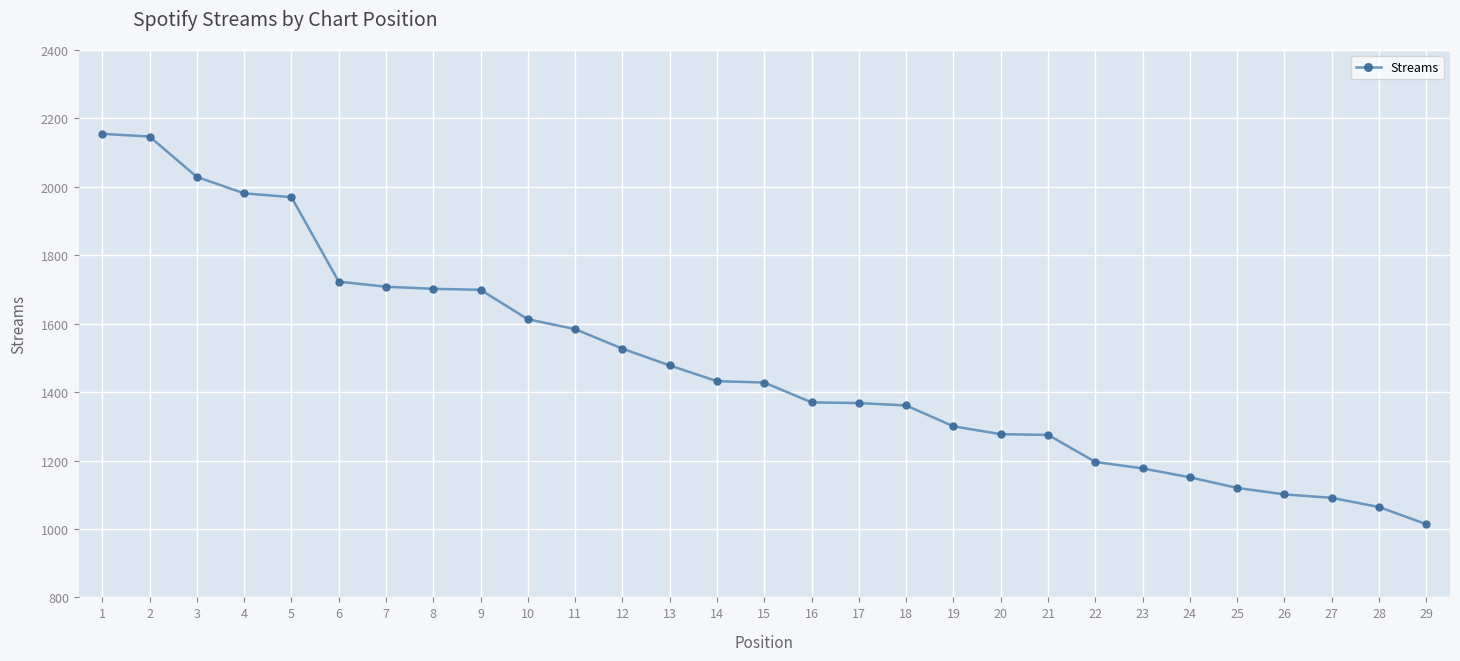

What is the sum of the values at 11 and 16?

2954